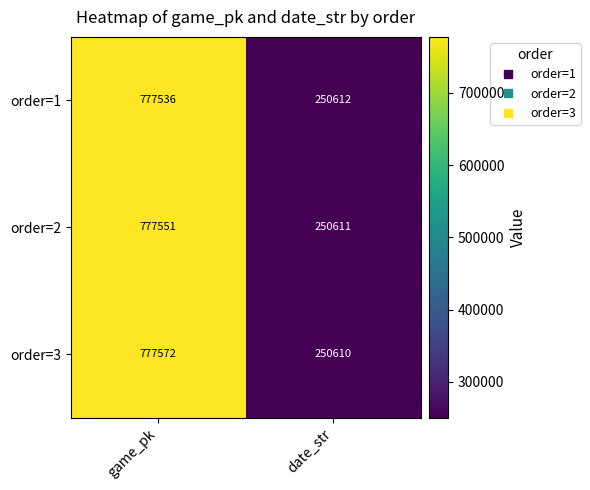

At which label does order=3 reach its peak?

game_pk